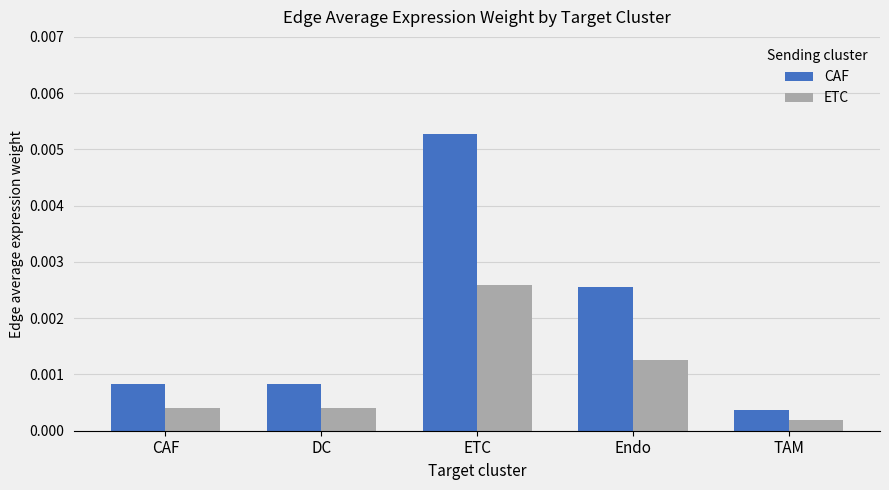

At how many categories does at least one series exceed 0?

5